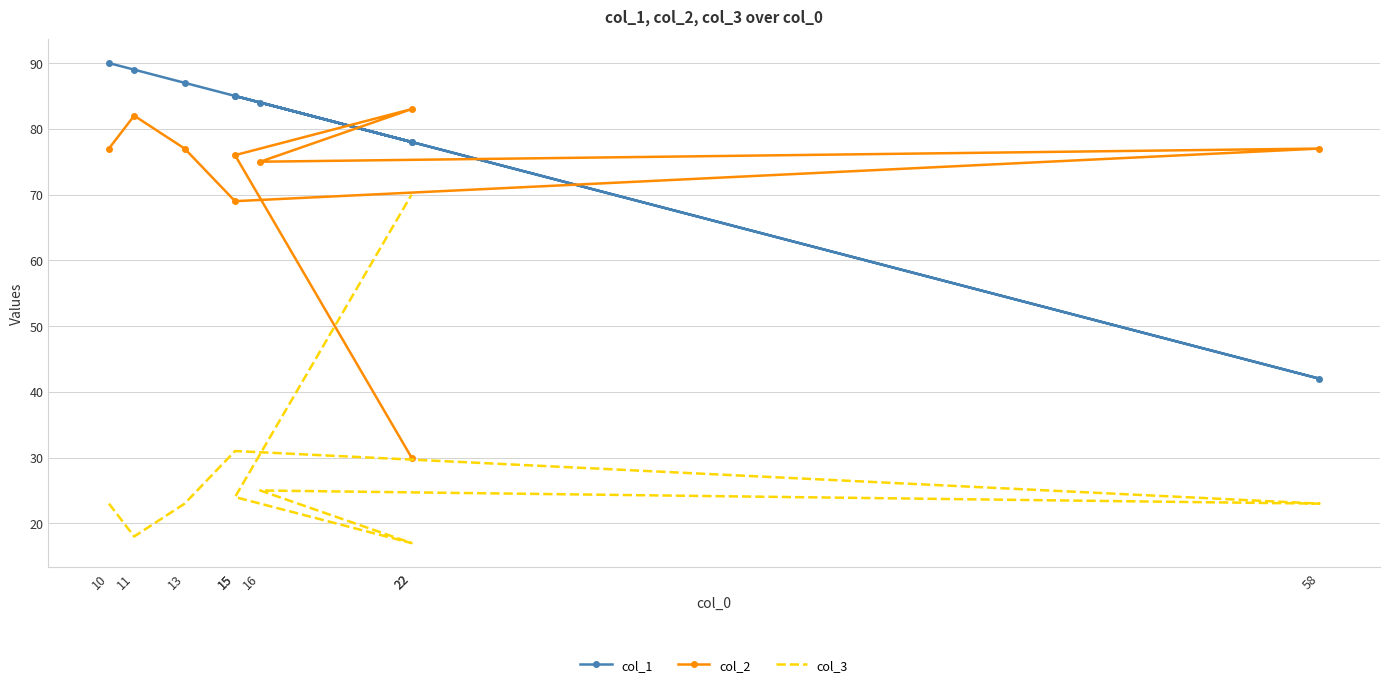

What is the spread (max minus min) of values at 58?

54